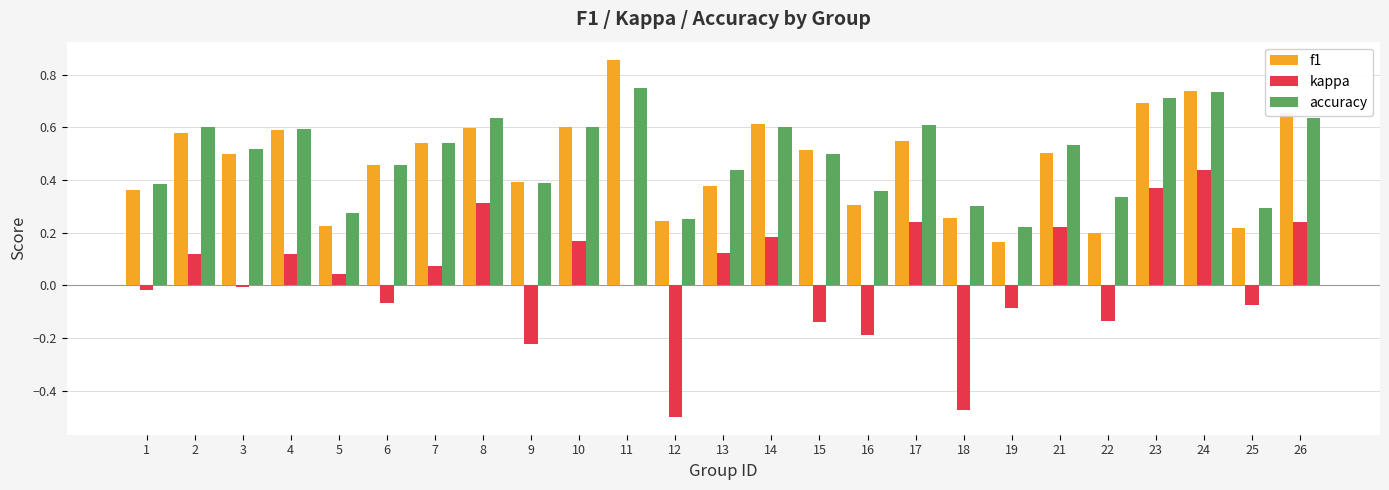

Which series has the largest range (max minus min)?

kappa